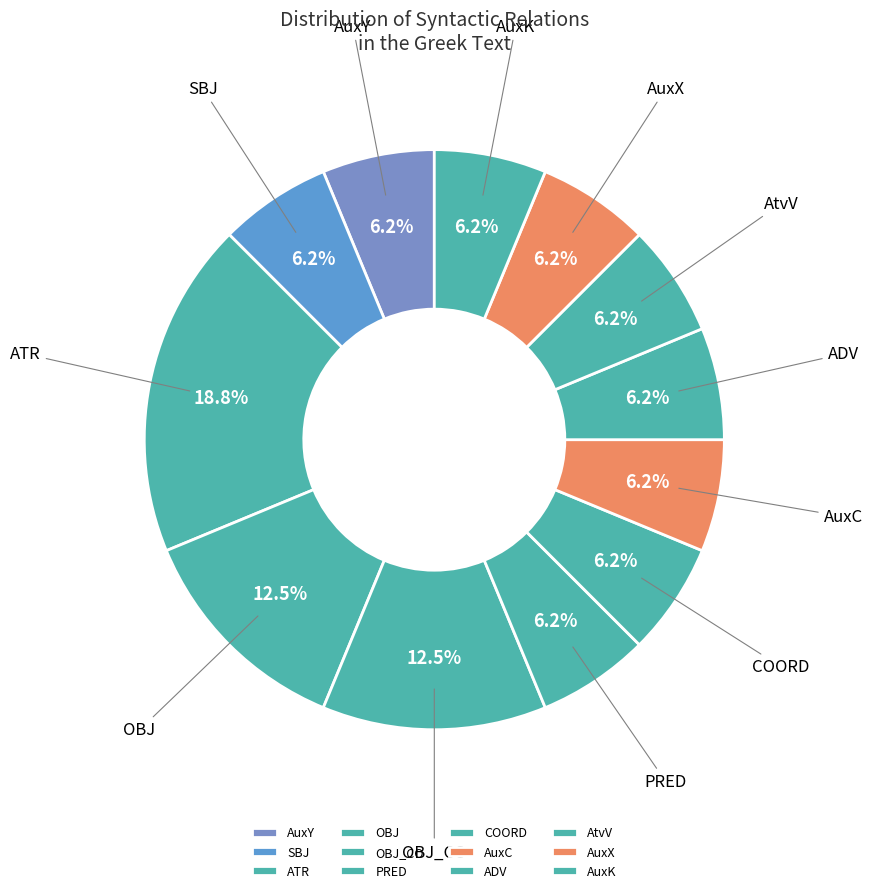

Rank the categories by value from lowest to highest.

AuxY, SBJ, PRED, COORD, AuxC, ADV, AtvV, AuxX, AuxK, OBJ, OBJ_CO, ATR